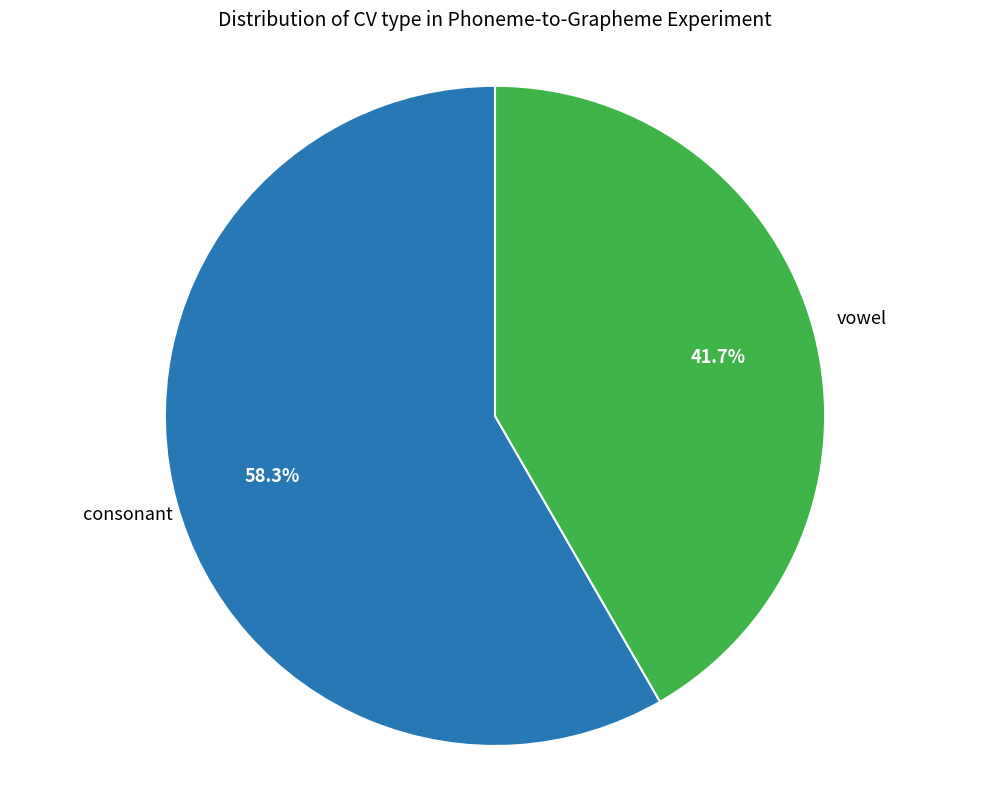

True or false: consonant accounts for 58% of the total.

True